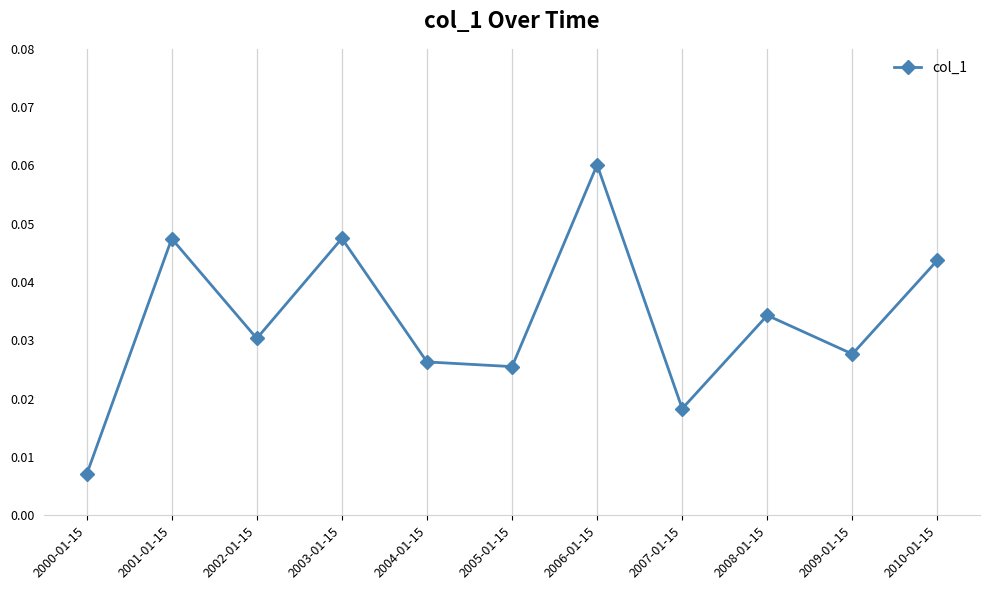

Is it true that the value at 2008-01-15 is 0.1?

False